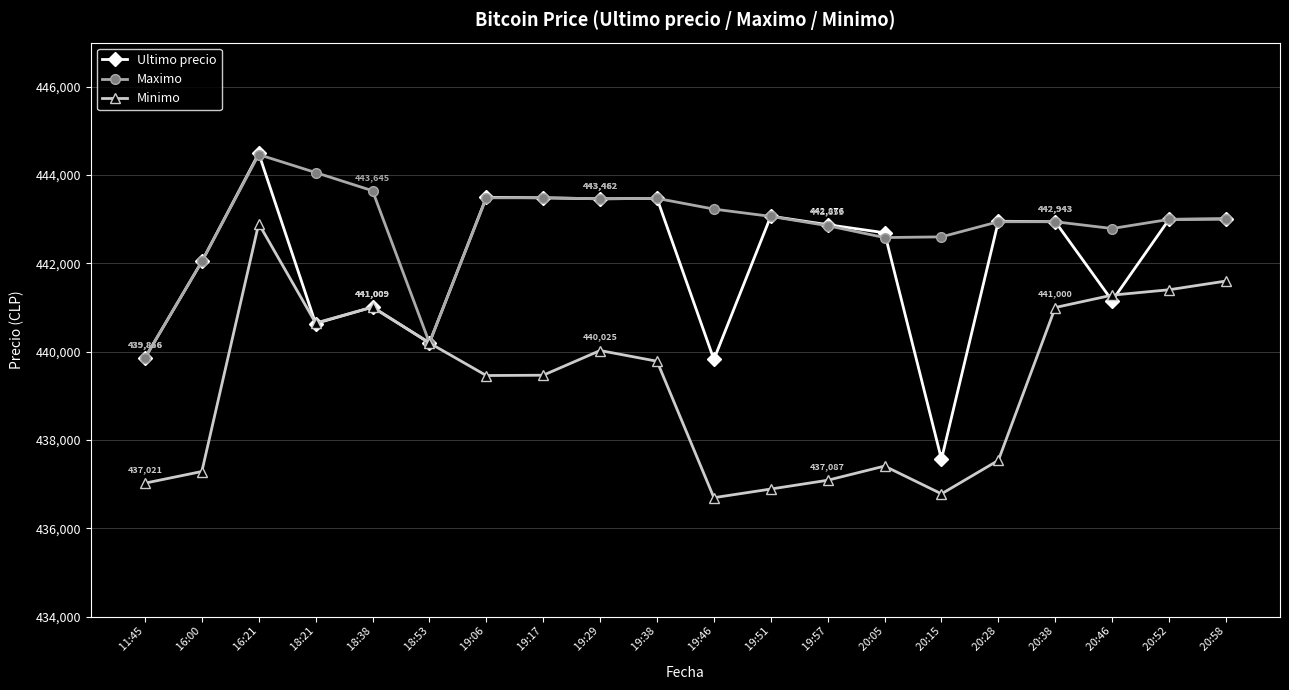

Read the Maximo value at  18:38, to the nearest 50.

443650